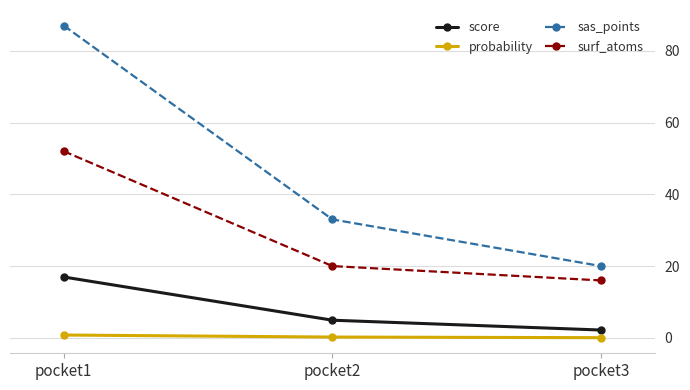

What is the sum of all score values?

24.1